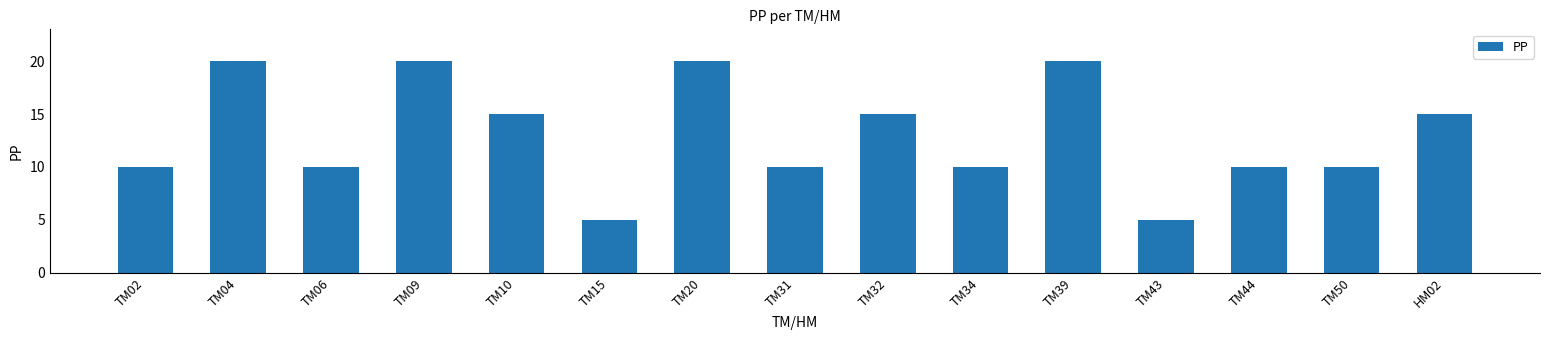

What is the ratio of the value at TM34 to the value at TM20?

0.5